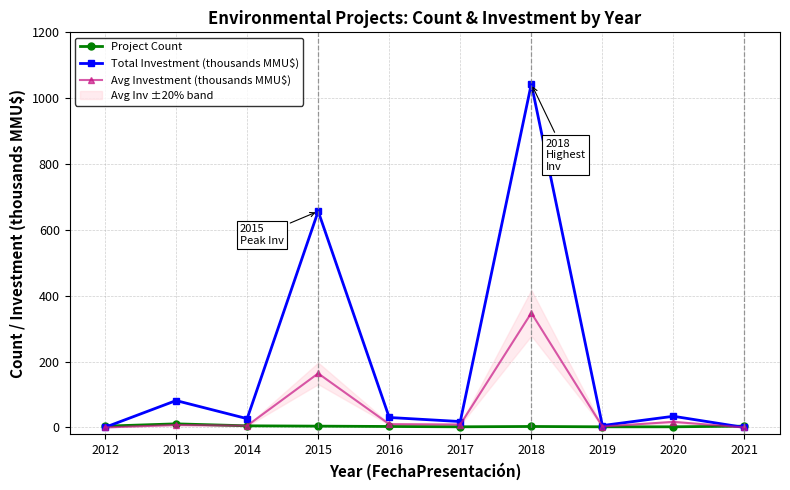

True or false: Avg Investment (thousands MMU$) and Total Investment (thousands MMU$) intersect in this chart.

False